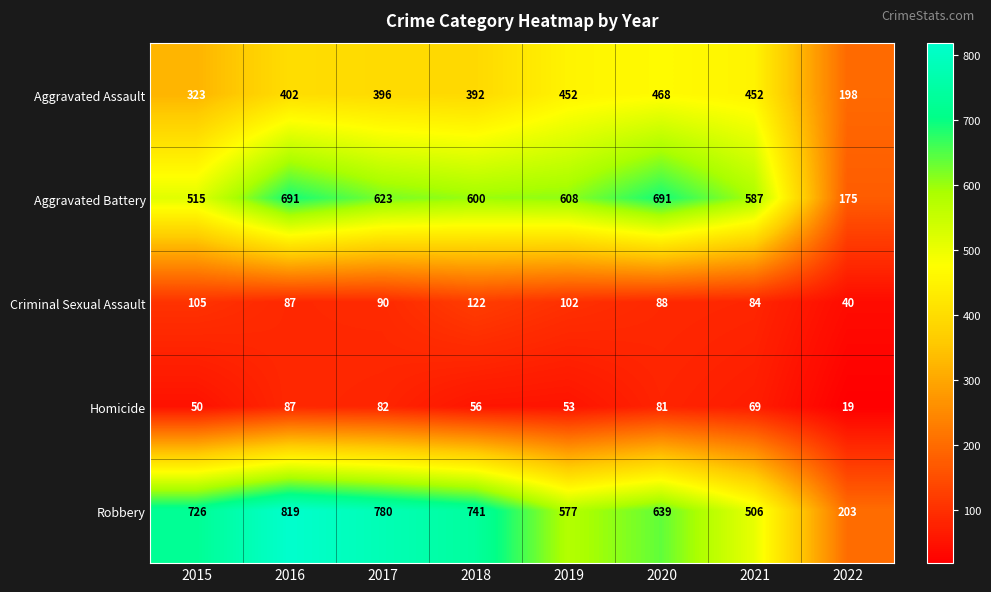

At which label does Criminal Sexual Assault first exceed 90?

2015